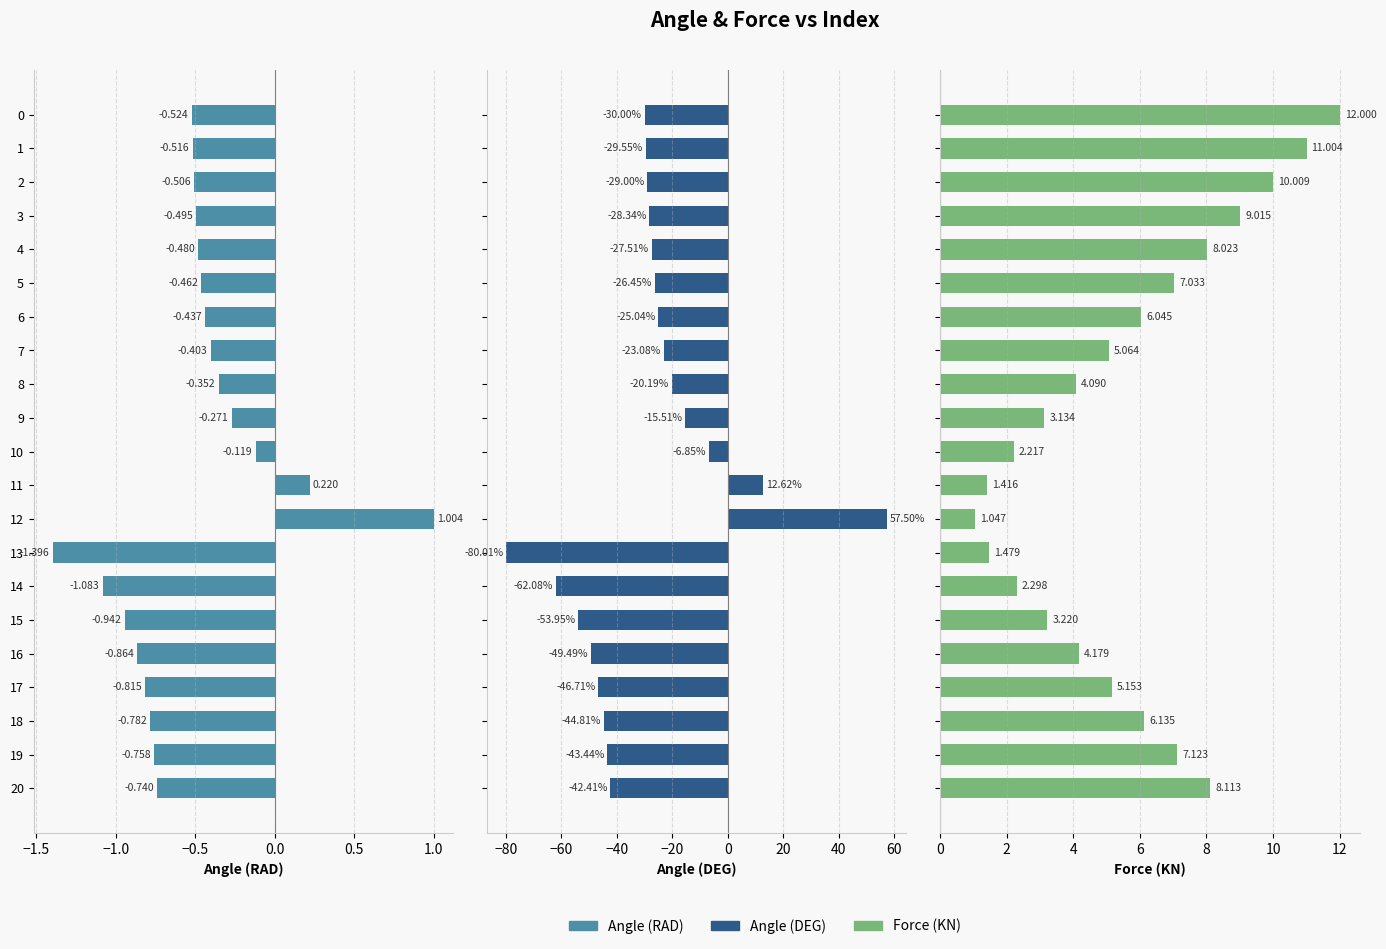

What is the difference between the highest and lowest values at 3?

37.4